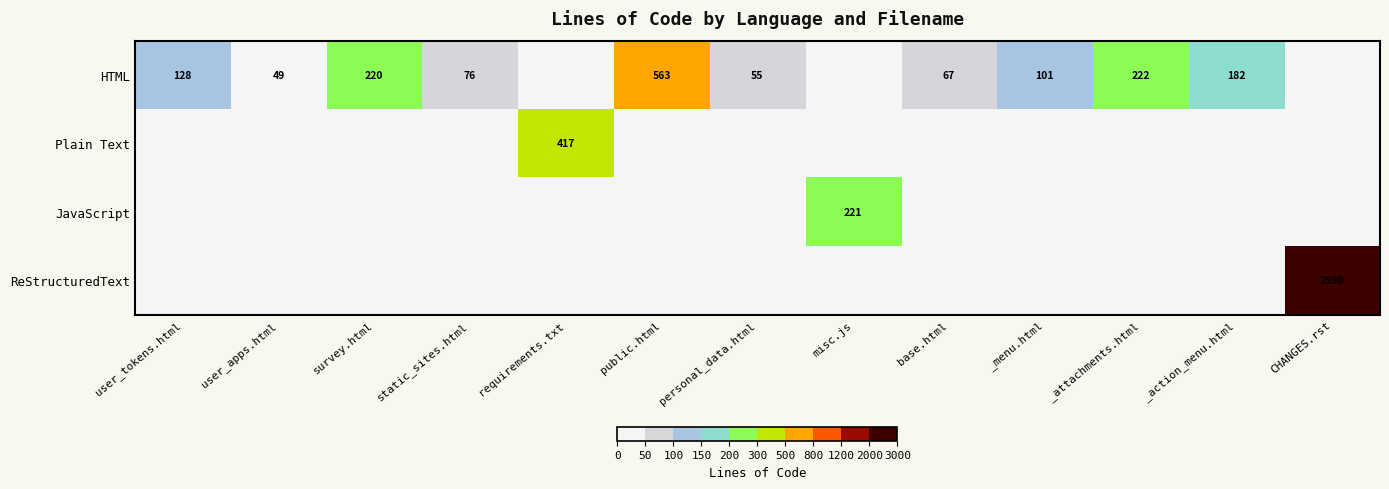

At how many categories does at least one series exceed 476?

2